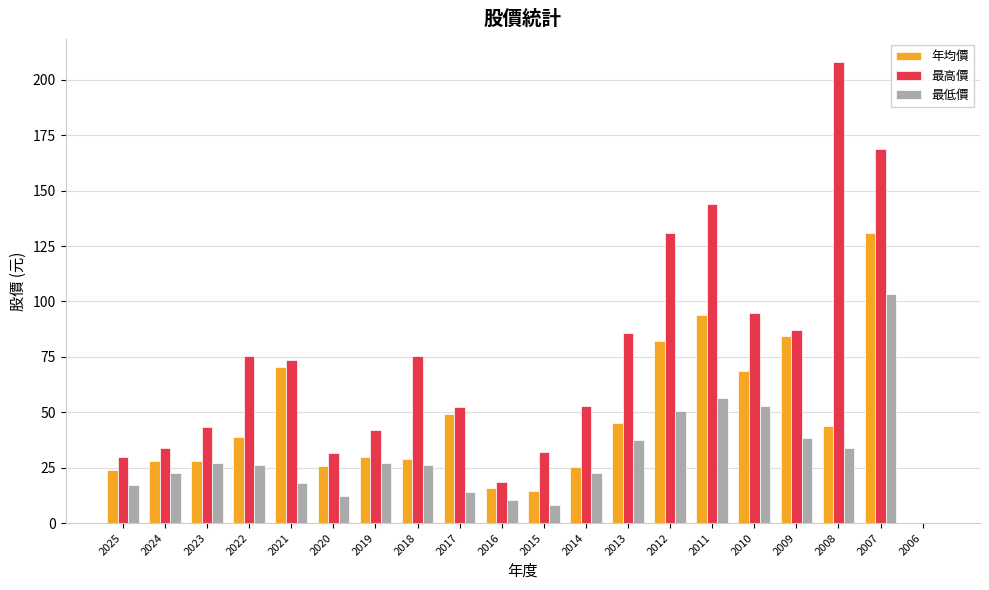

What is the sum of all 年均價 values?

928.1